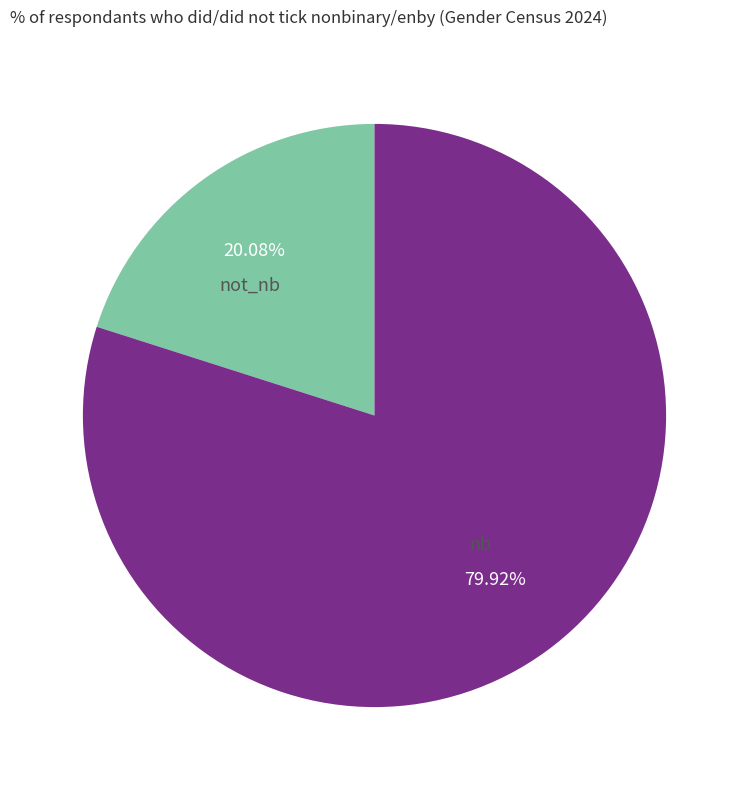

Which has a higher value, nb or not_nb?

nb